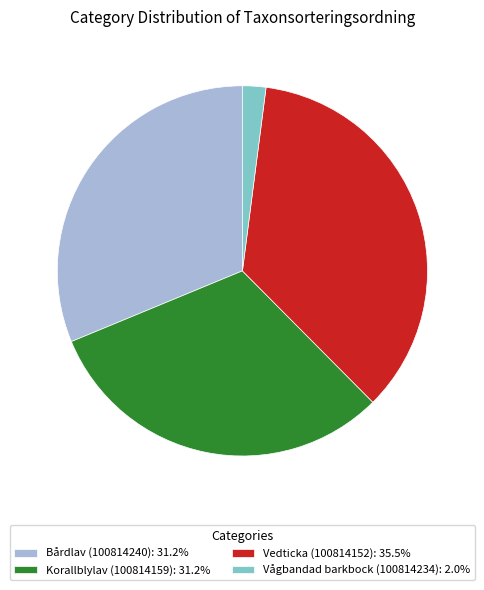

Count the number of slices in the pie.

4